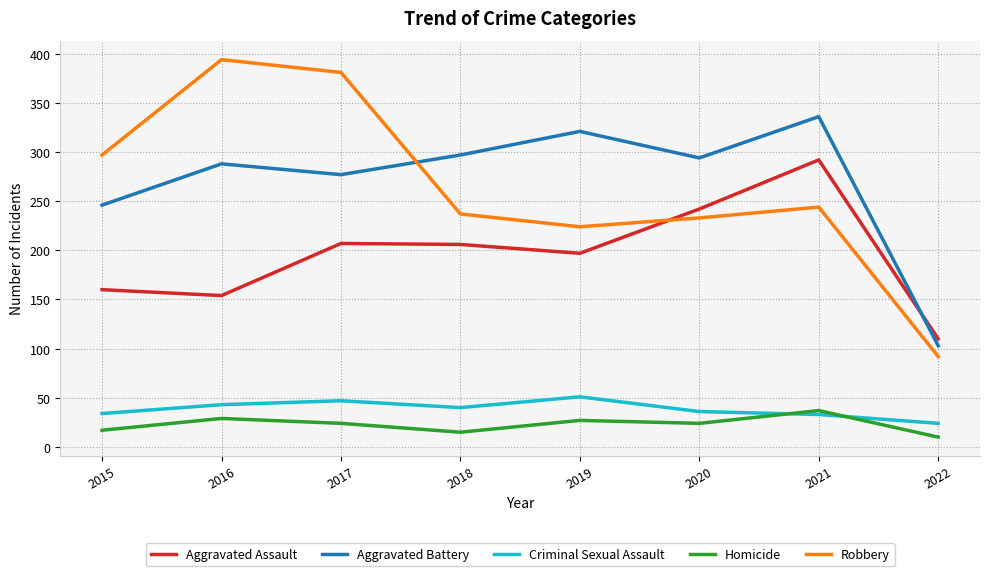

Which series has the largest total across all categories?

Aggravated Battery